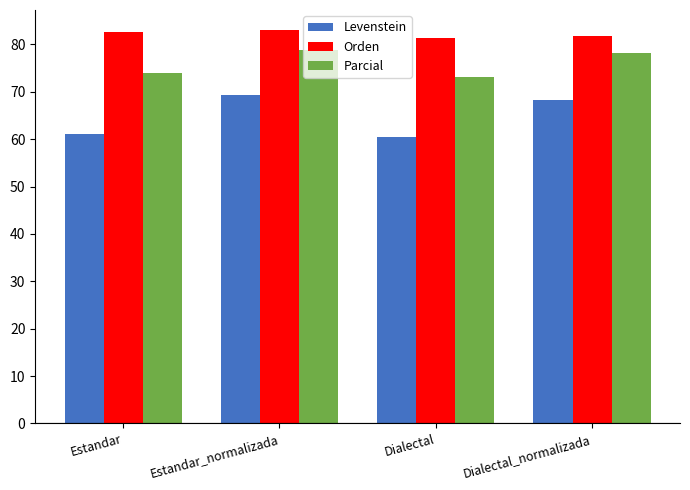

List the series in order of their peak value, lowest first.

Levenstein, Parcial, Orden